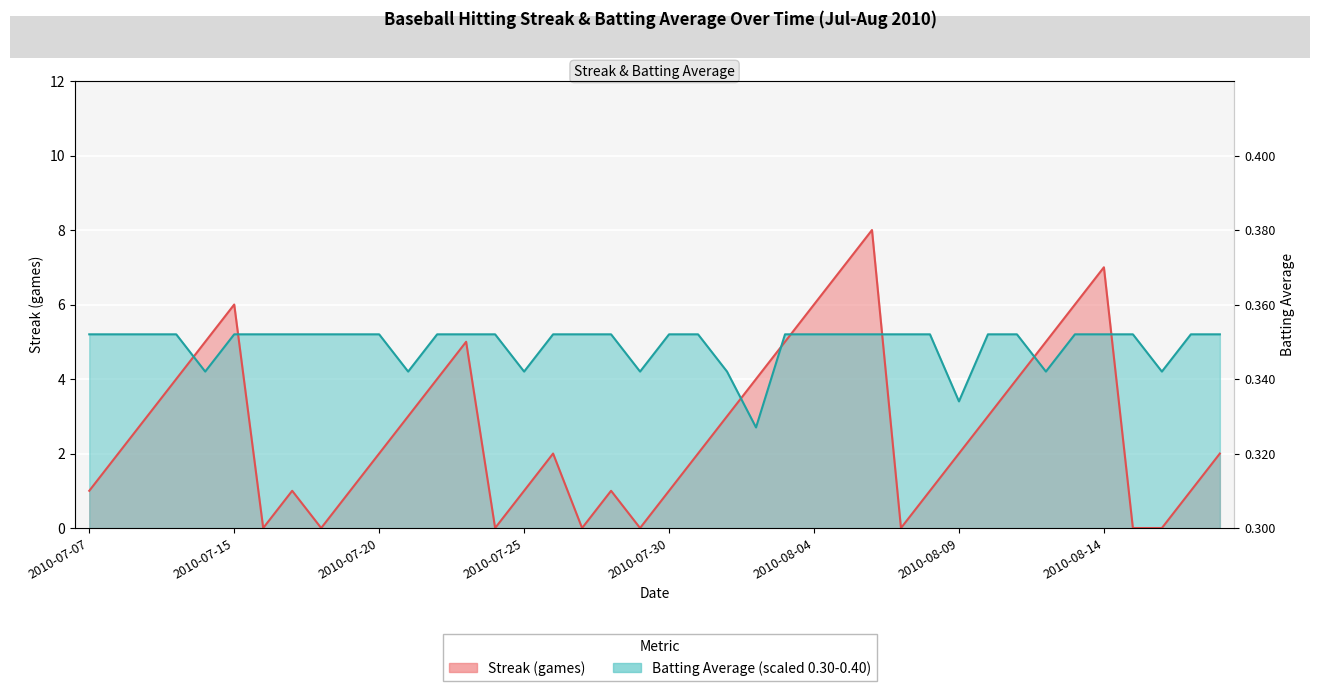

List the series in order of their overall mean, highest first.

Batting Average line, Streak (games) line